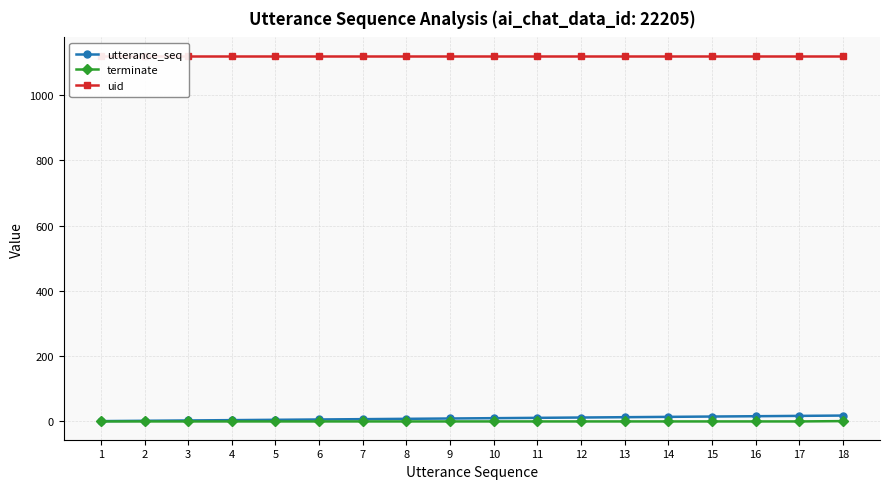

What is the sum of all terminate values?

1